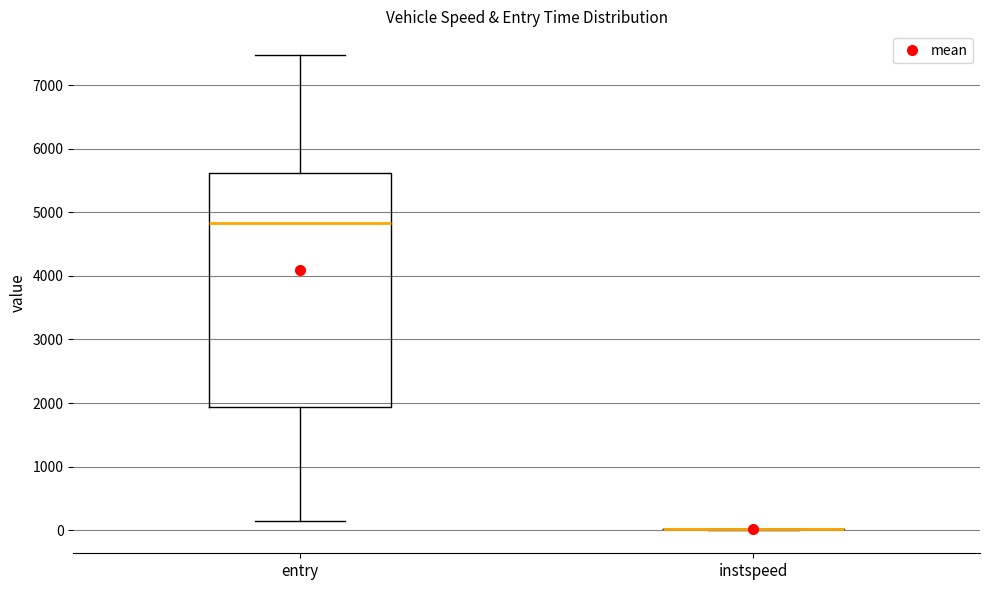

Reading left to right, transcribe this box plot: for each box, give where its median line is, the range the box spans, and where its two whiskers end, as read against the y-axis. The values are not printed on the chart, so give them approximately, as read against the axis.

entry: median 4800, box 1900 to 5600, whiskers 100 to 7500
instspeed: box collapsed to a line at 0, whiskers 0 to 0